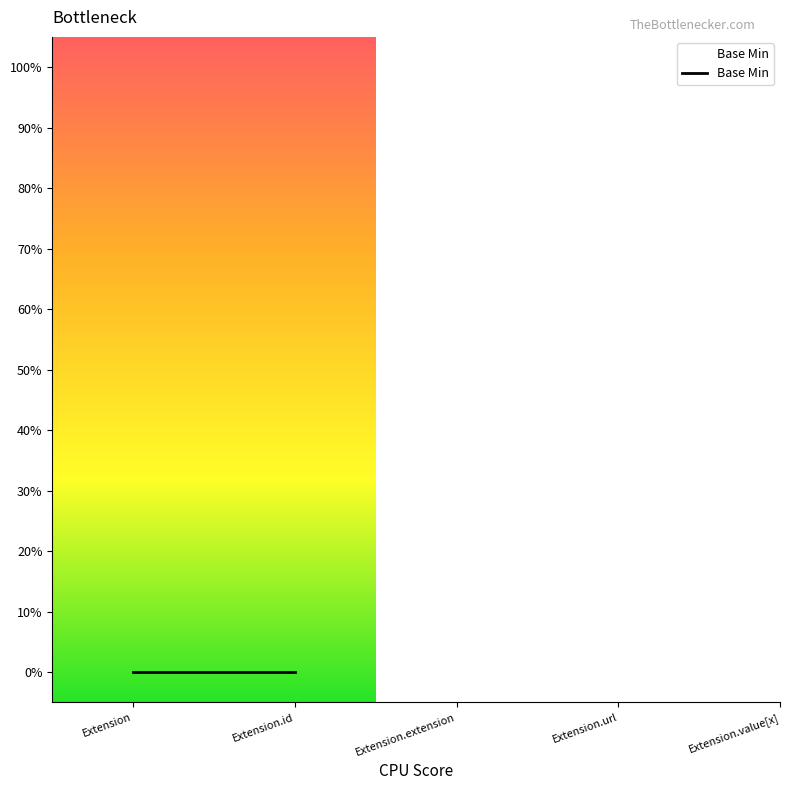

Which has a higher value, Extension.id or Extension?

Extension.id